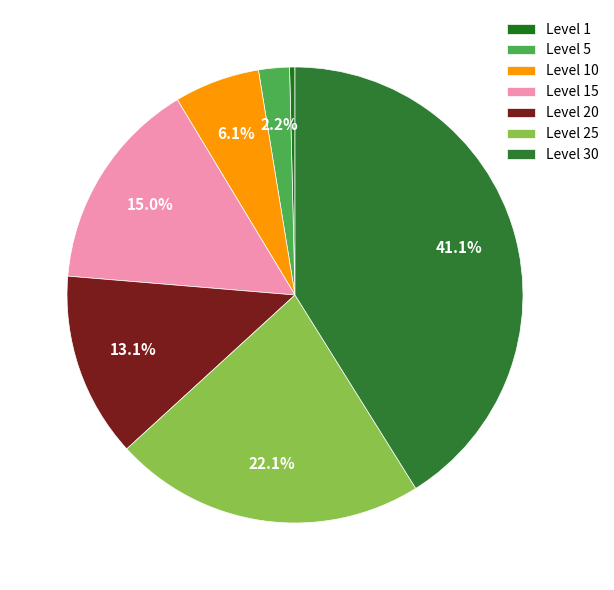

Does any single category account for the majority?

No